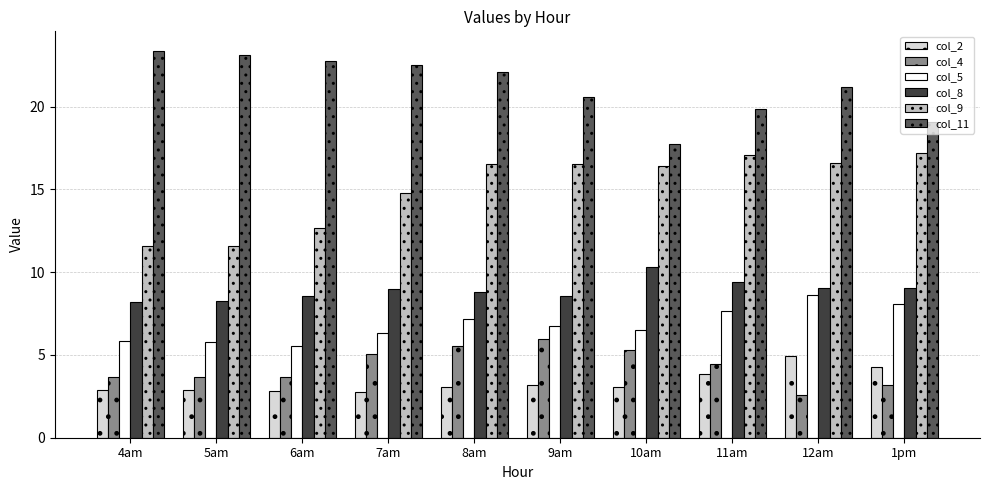

How many data points in col_4 are above 4?

5